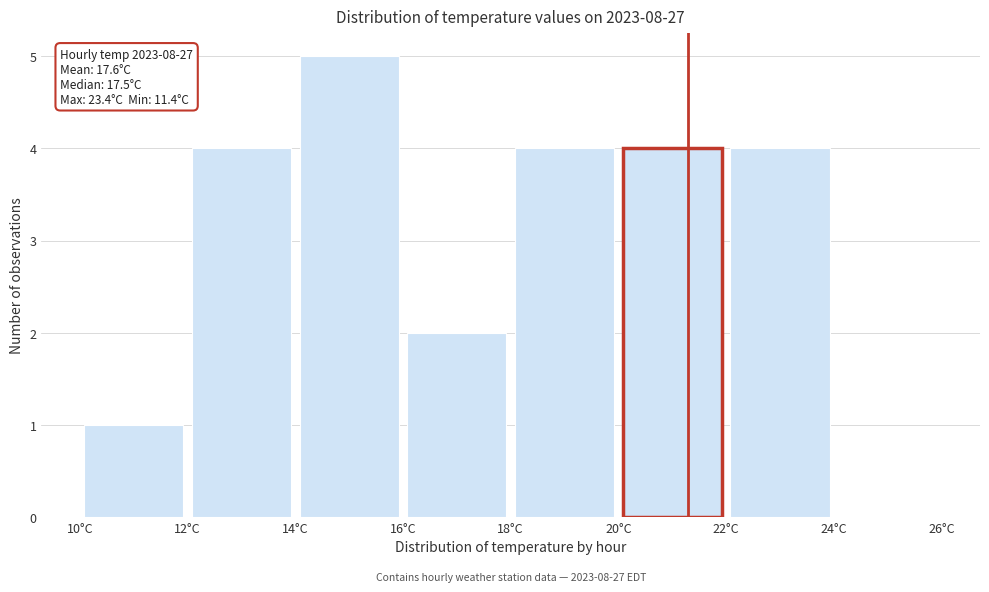

Which range on the x-axis has the tallest bar?

14 to 16